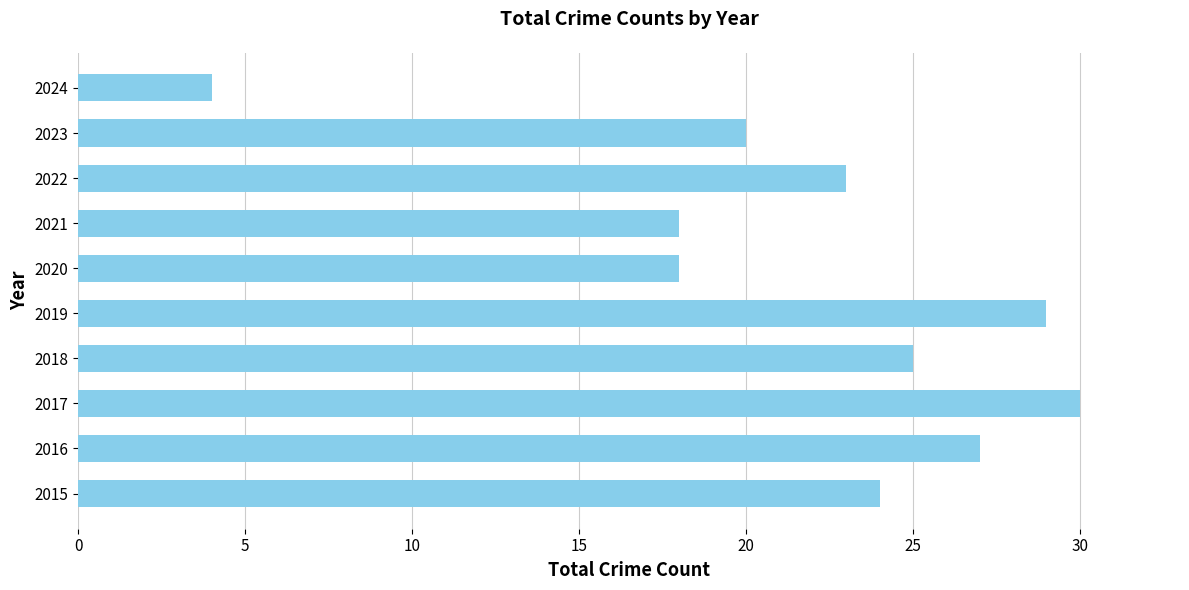

Reading bottom to top, transcribe all the data shown in this chart.

24	27	30	25	29	18	18	23	20	4